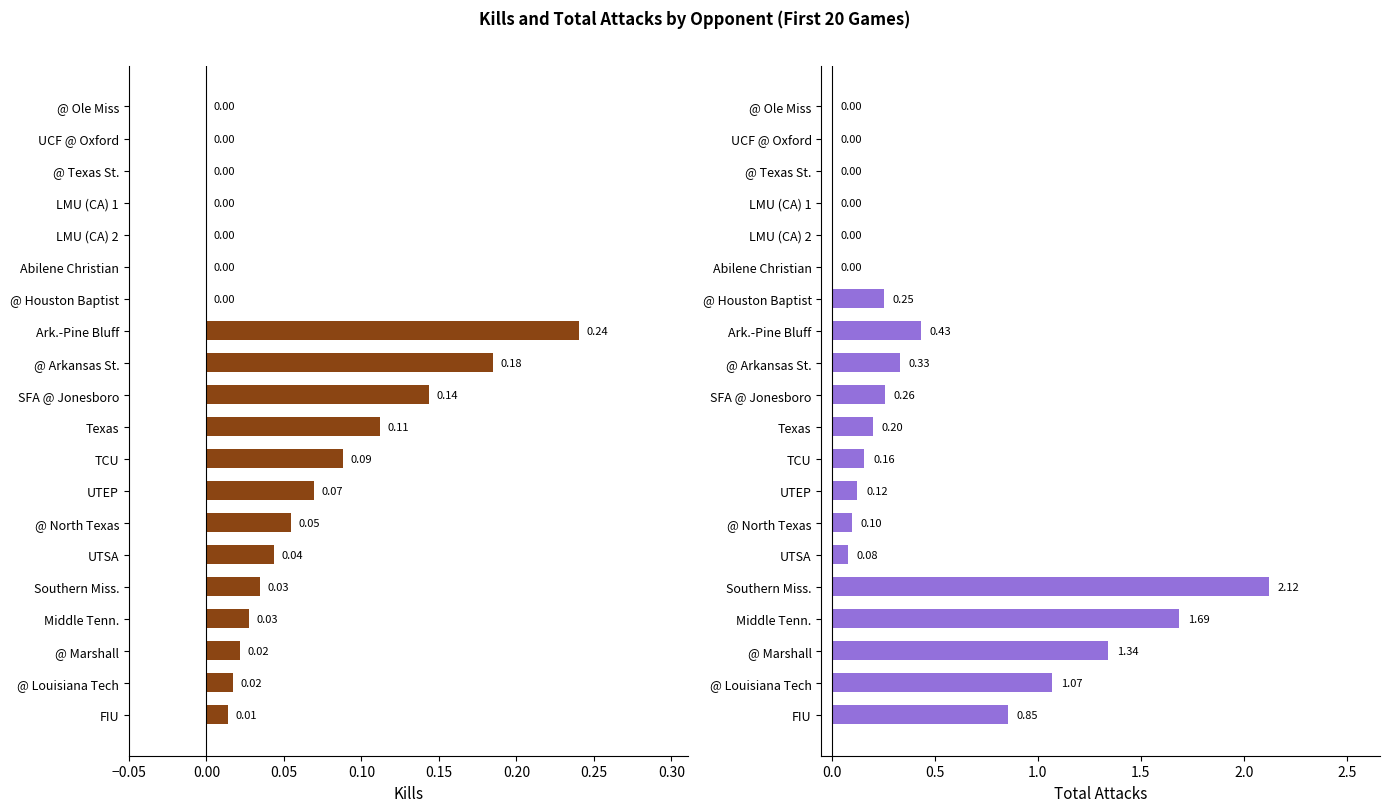

What is the sum of all Total Attacks values?

9.0